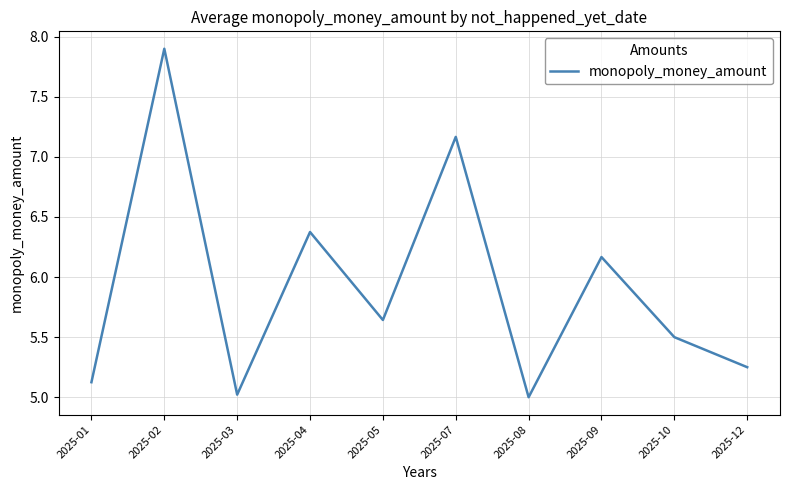

What is the average value?

5.9